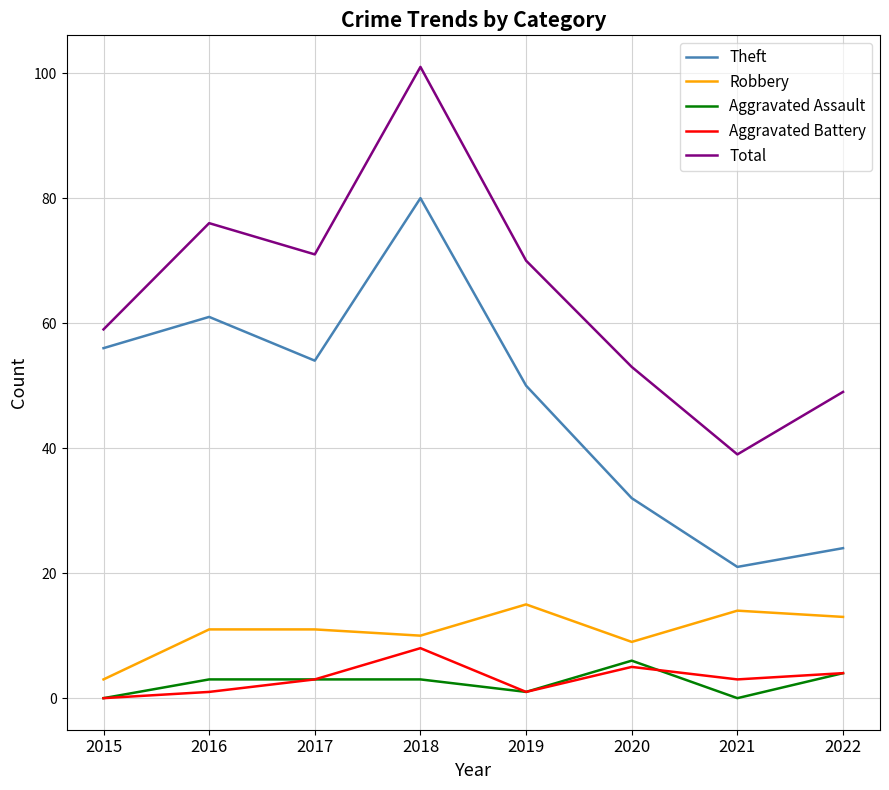

The value of Robbery at 2020 is 9. True or false?

True